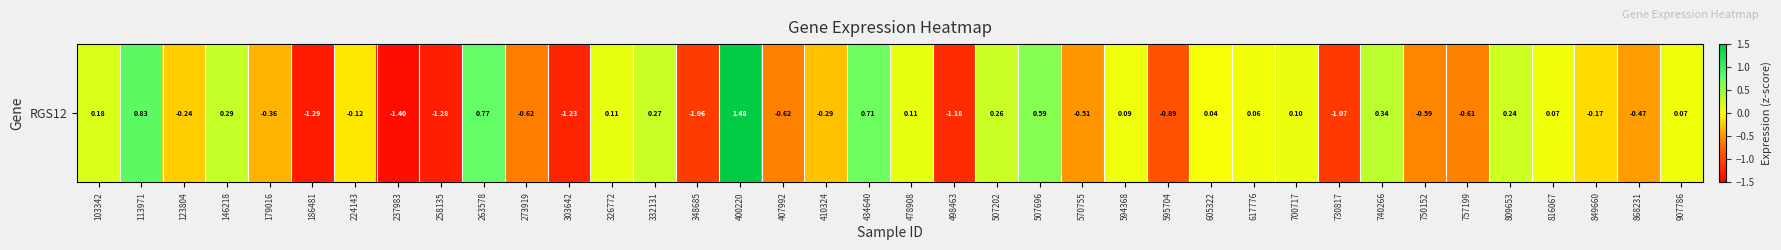

Where is the data nearest to the value 0?

605322